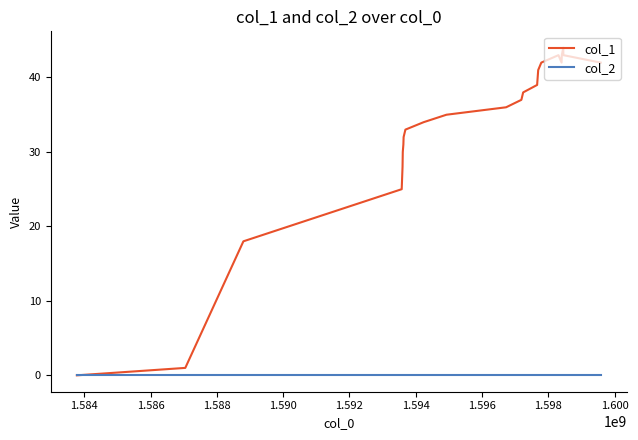

Which series has the largest total across all categories?

col_1